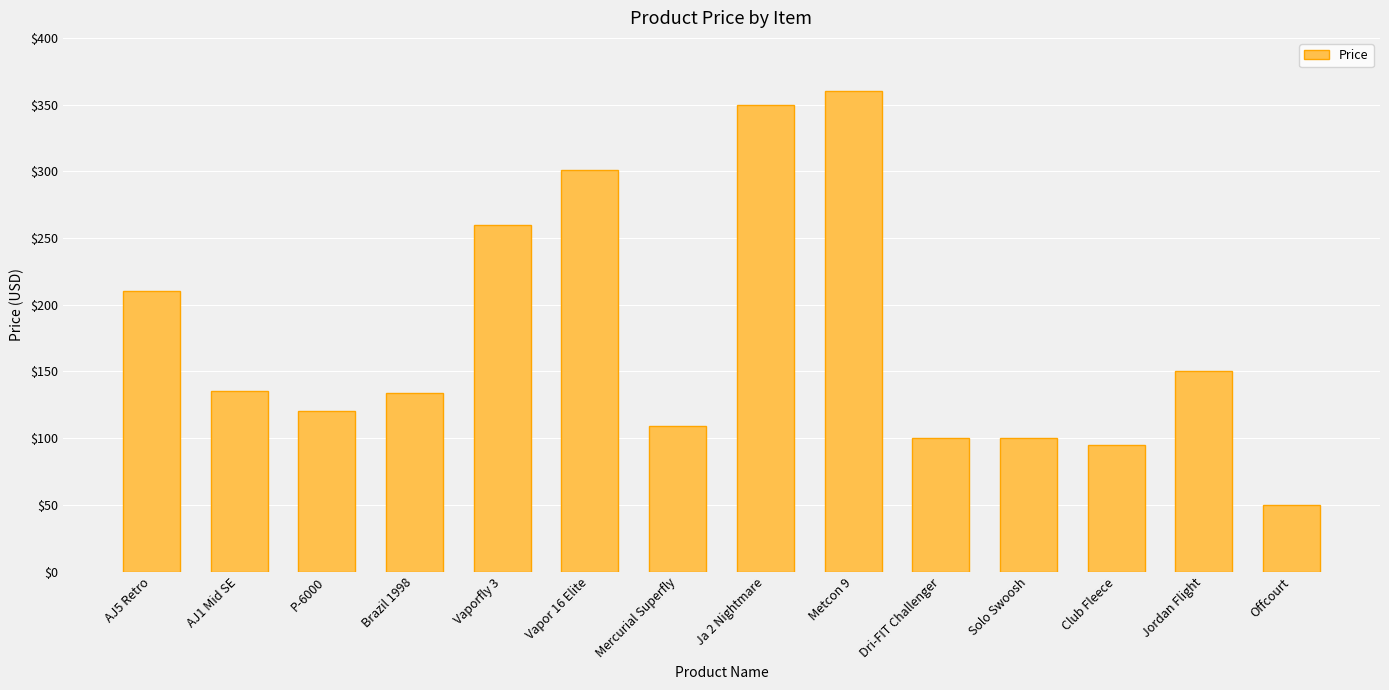

What is the greatest value displayed?

360